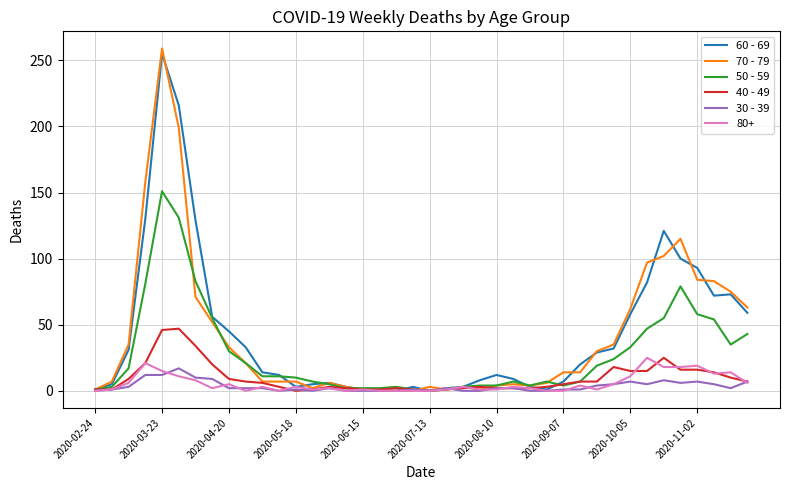

How many lines are shown in the chart?

6